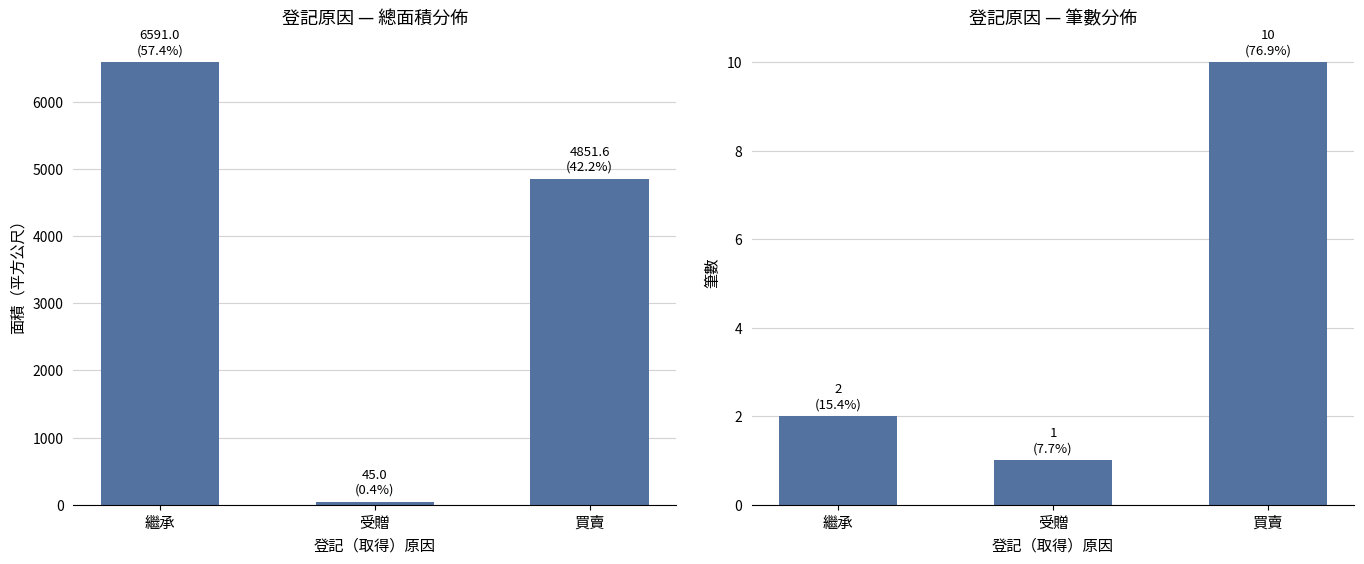

Reading right to left, what are all the values shown in this chart?

面積（平方公尺）: 買賣=4851.6	受贈=45.0	繼承=6591.0
筆數: 買賣=10.0	受贈=1.0	繼承=2.0